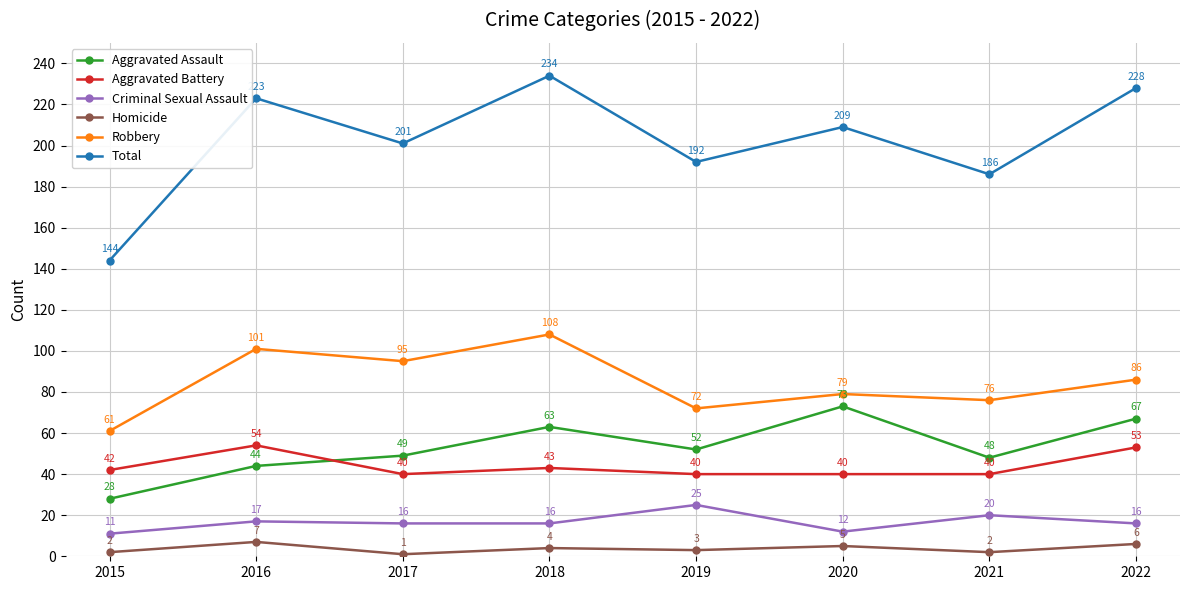

The value of Aggravated Assault at 2017 is 49. True or false?

True